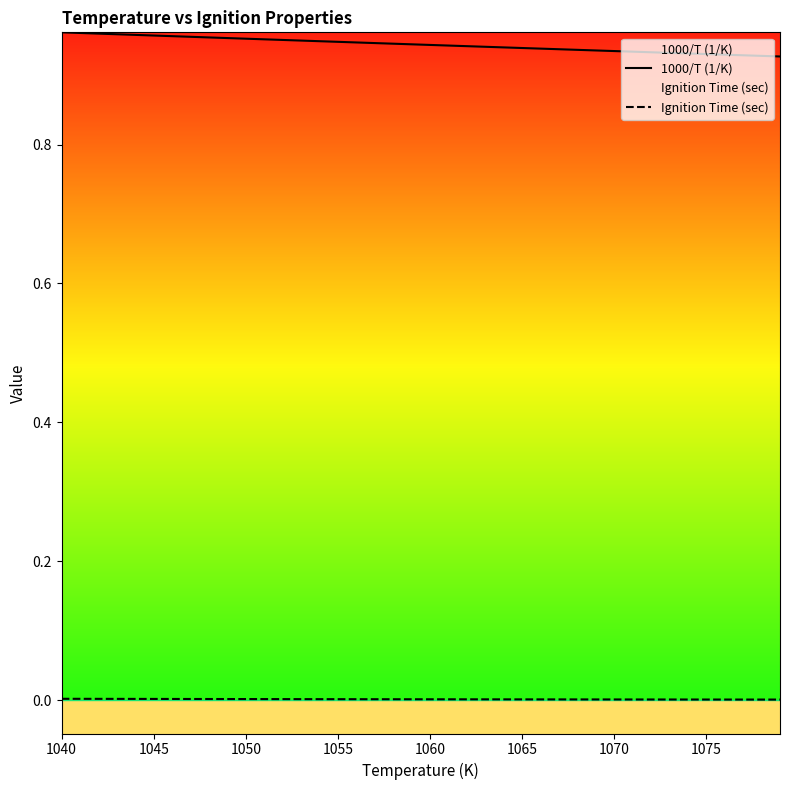

Which series has the largest total across all categories?

1000/T (1/K)